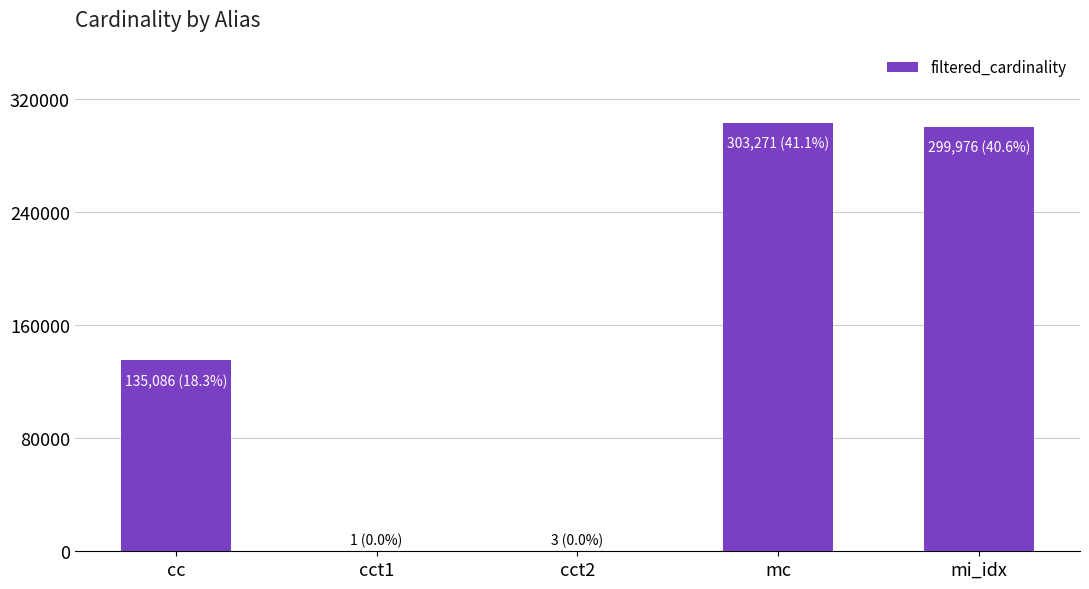

Which has a higher value, mc or mi_idx?

mc